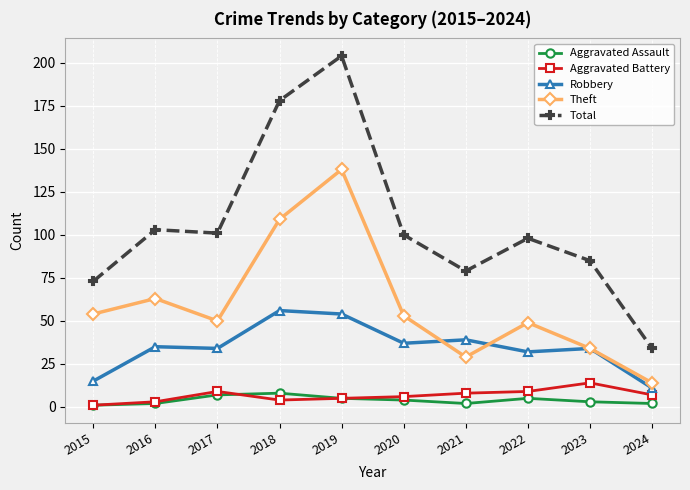

Which category has the highest value across all series?

2019